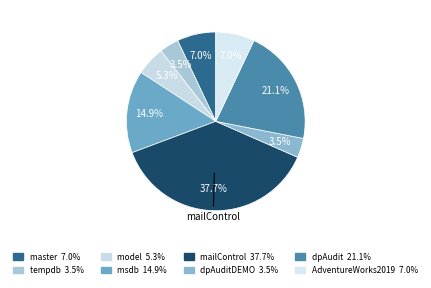

Rank the categories by value from highest to lowest.

mailControl, dpAudit, msdb, master, AdventureWorks2019, model, tempdb, dpAuditDEMO